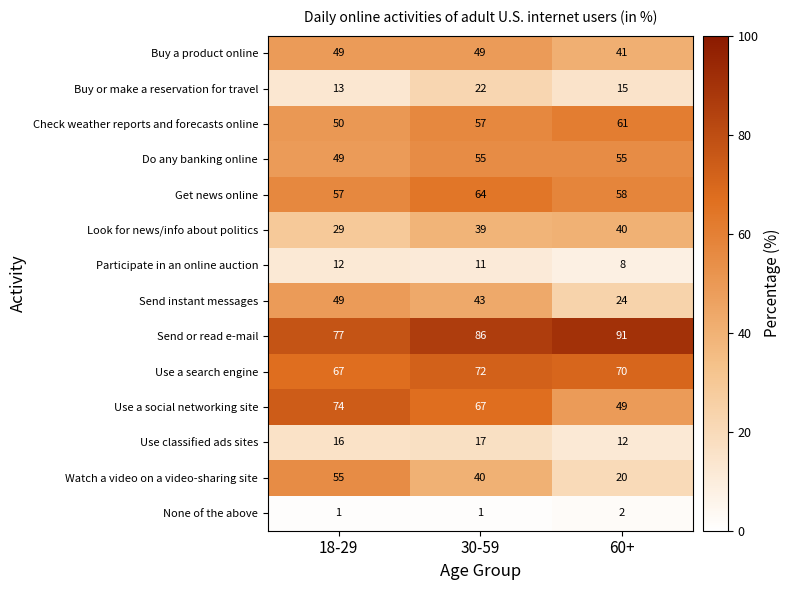

Which series has the largest range (max minus min)?

Watch a video on a video-sharing site